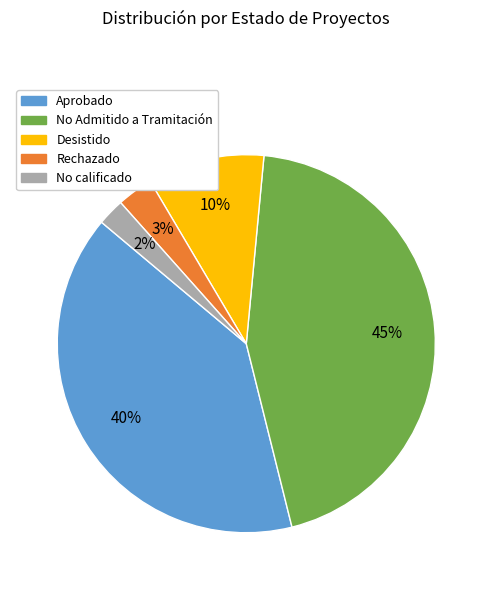

To the nearest percent, what is the average slice percentage?

20%